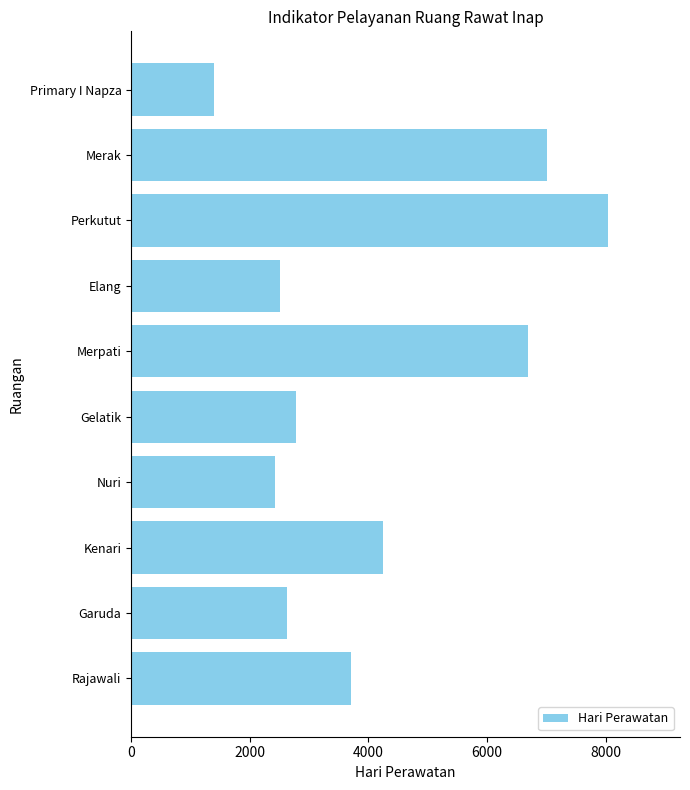

What is the average value?

4146